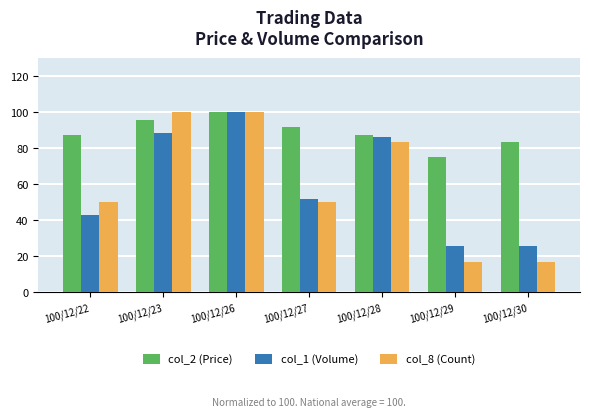

Are the bars grouped side by side (vs. stacked)?

Yes